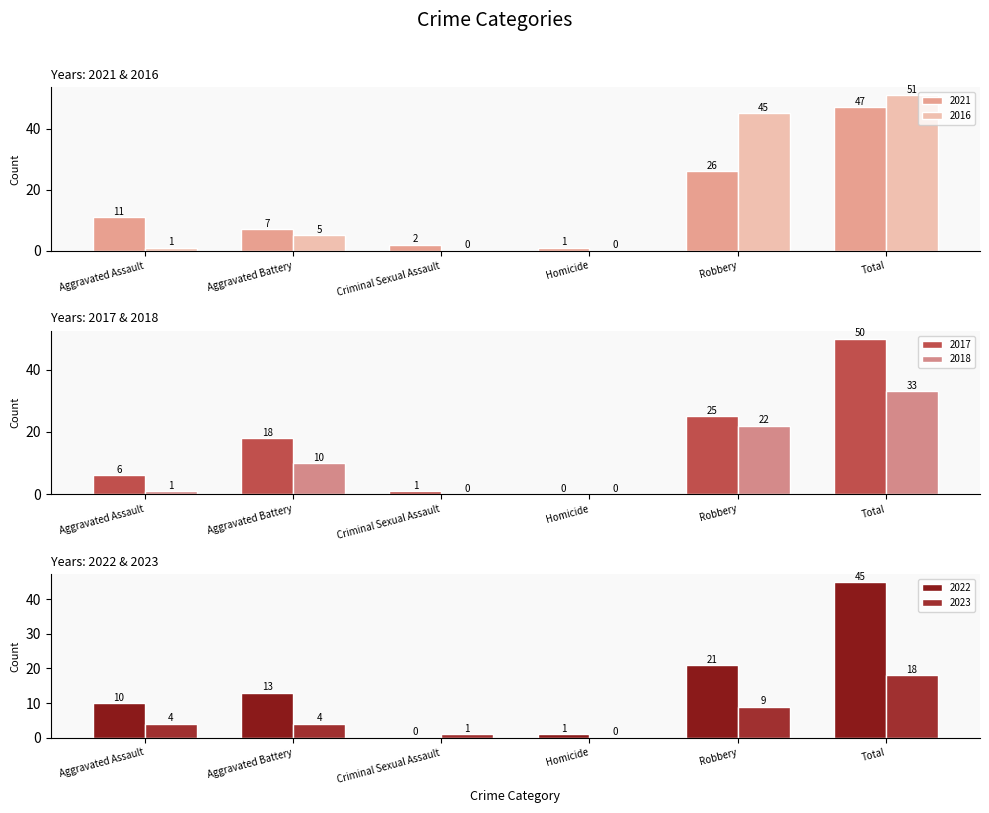

At which category does the chart reach its peak across all series?

Total